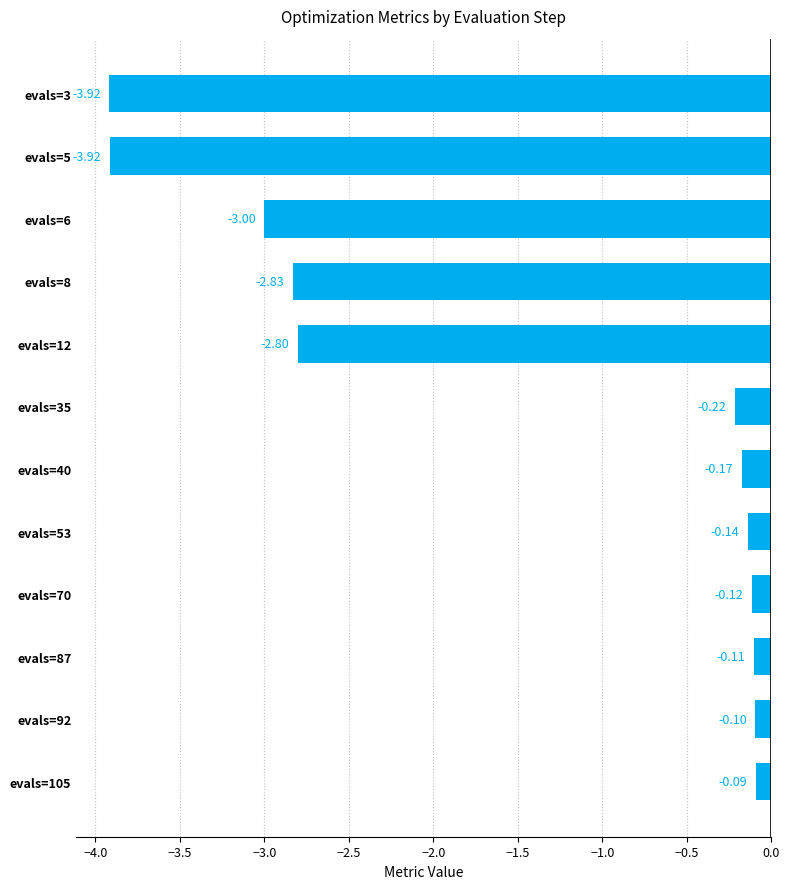

What is the average value?

-1.5